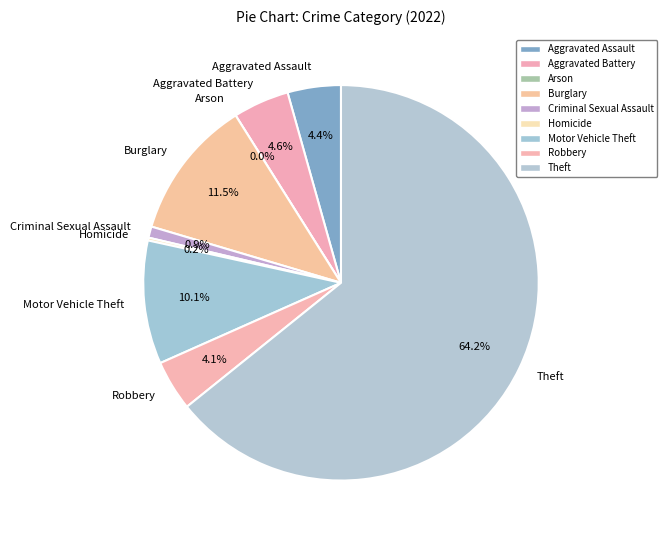

Between Criminal Sexual Assault and Theft, which is larger?

Theft